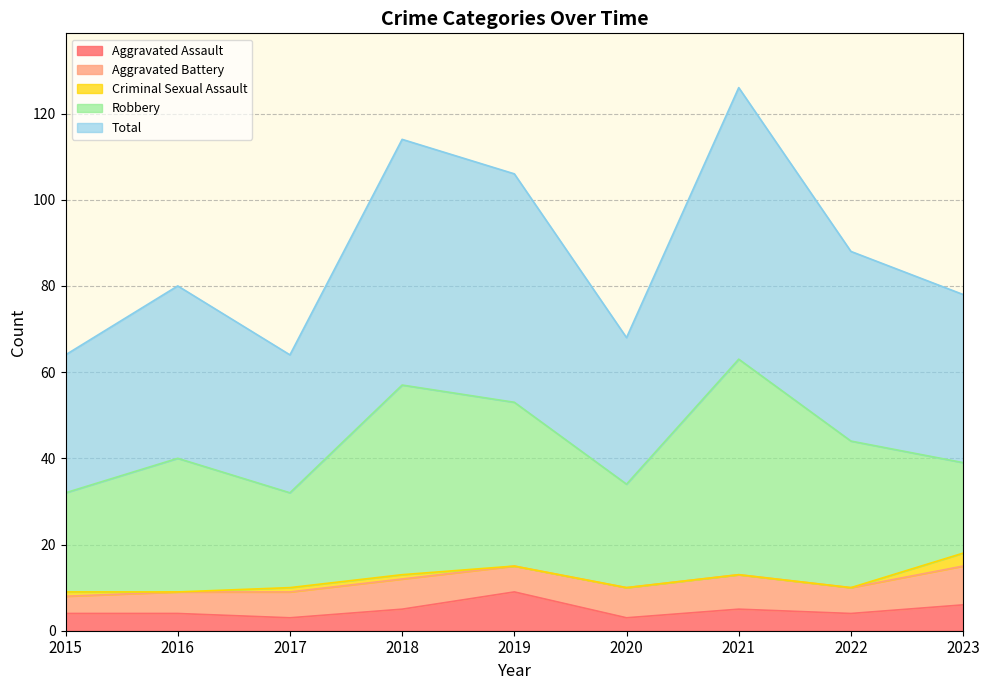

Rank the series by their maximum value, from highest to lowest.

Total, Robbery, Aggravated Assault, Aggravated Battery, Criminal Sexual Assault